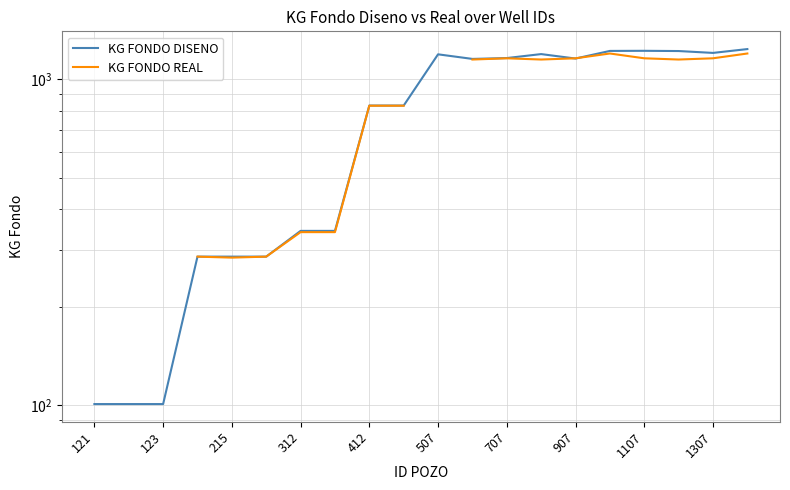

Which category has the lowest value across all series?

121